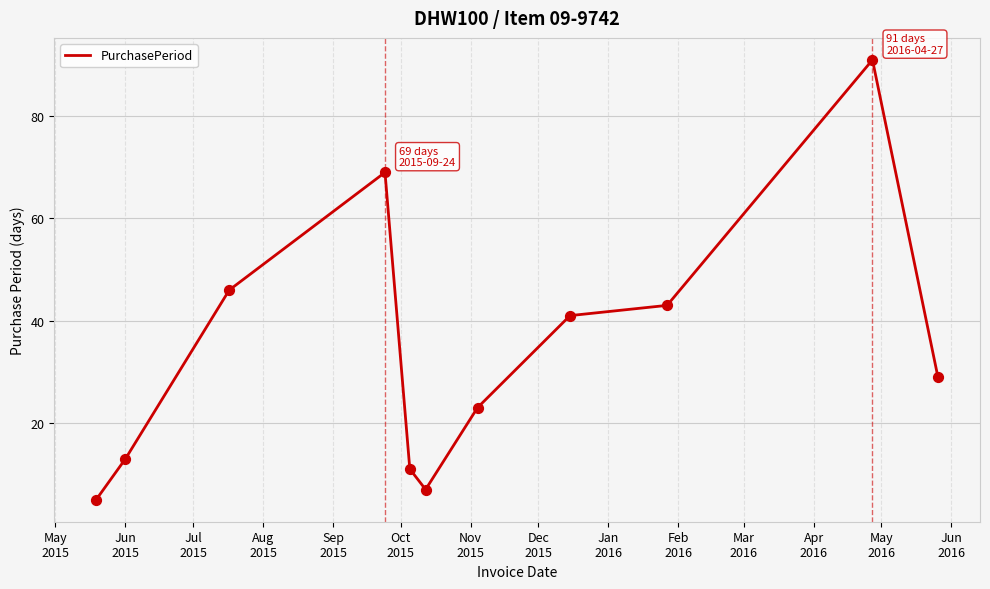

What is the greatest value displayed?

91